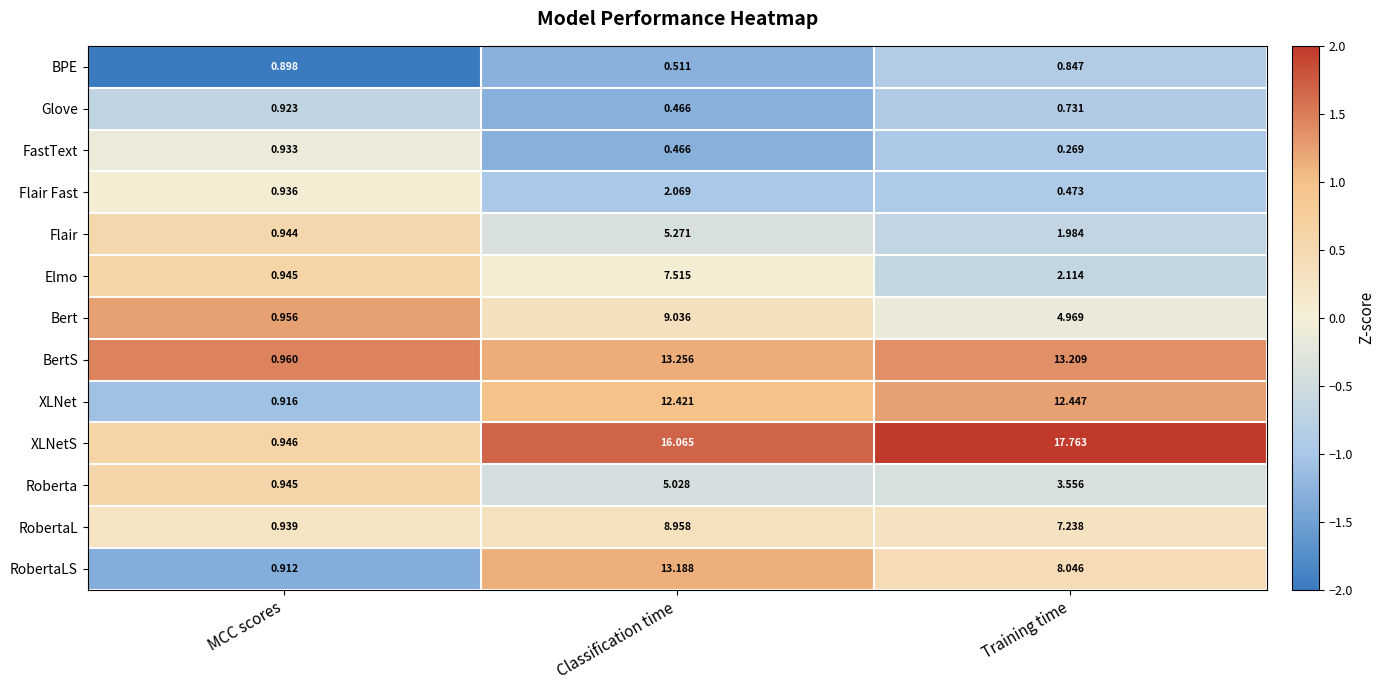

At which category does the chart reach its peak across all series?

Training time